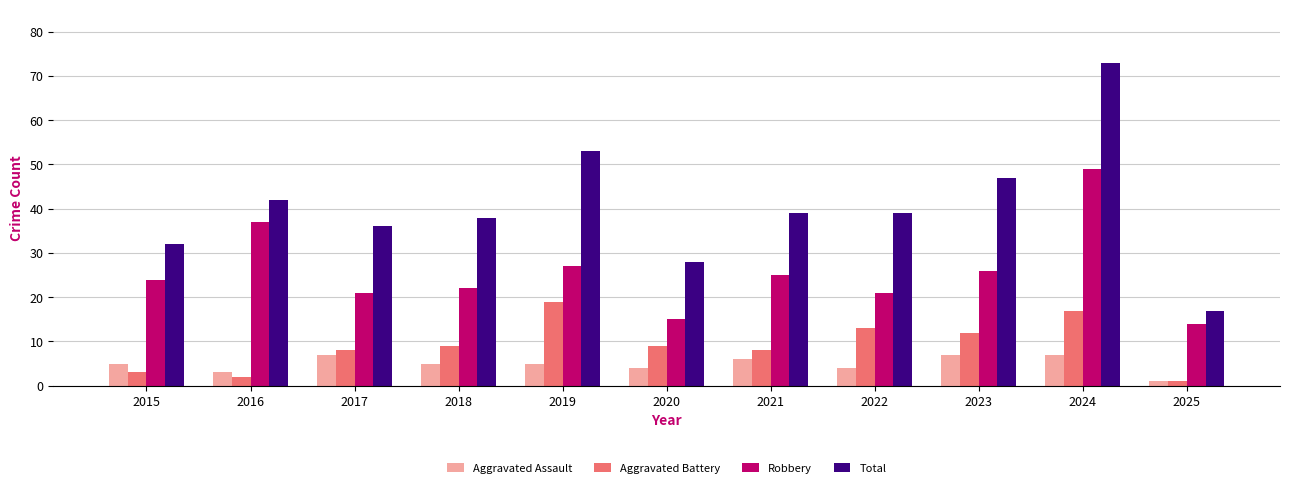

List the series in order of their peak value, lowest first.

Aggravated Assault, Aggravated Battery, Robbery, Total